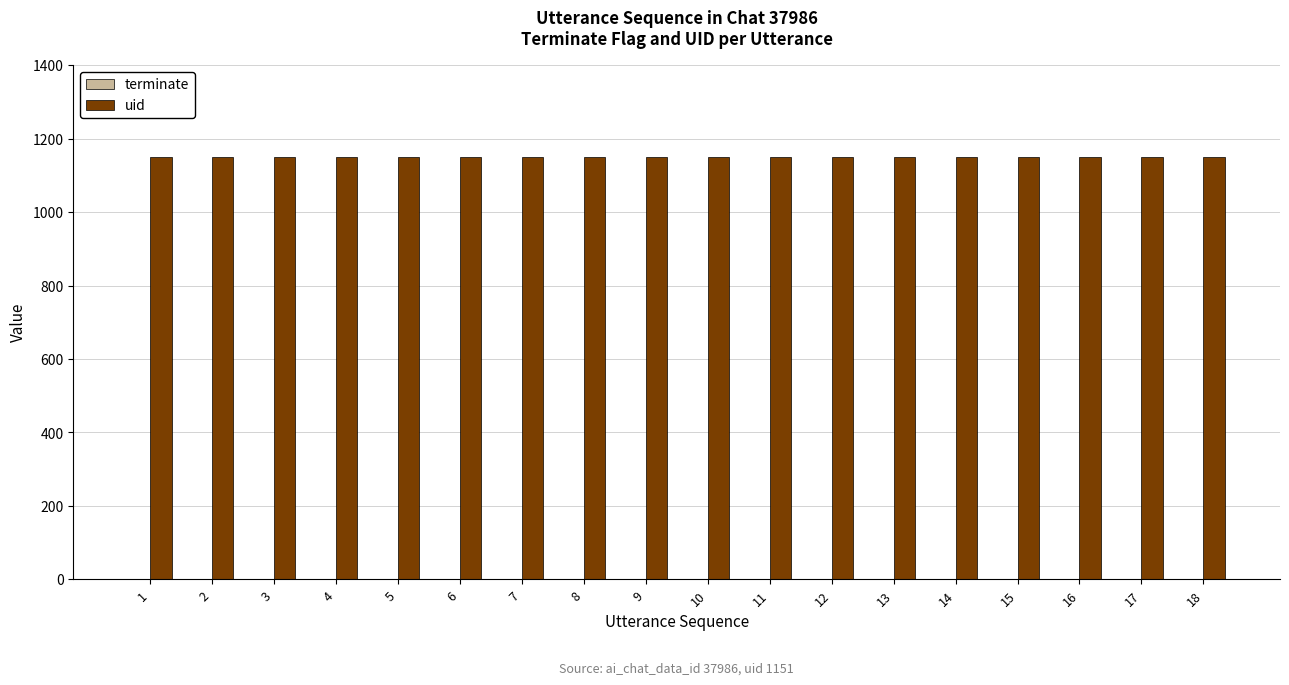

Which series has the largest total across all categories?

uid